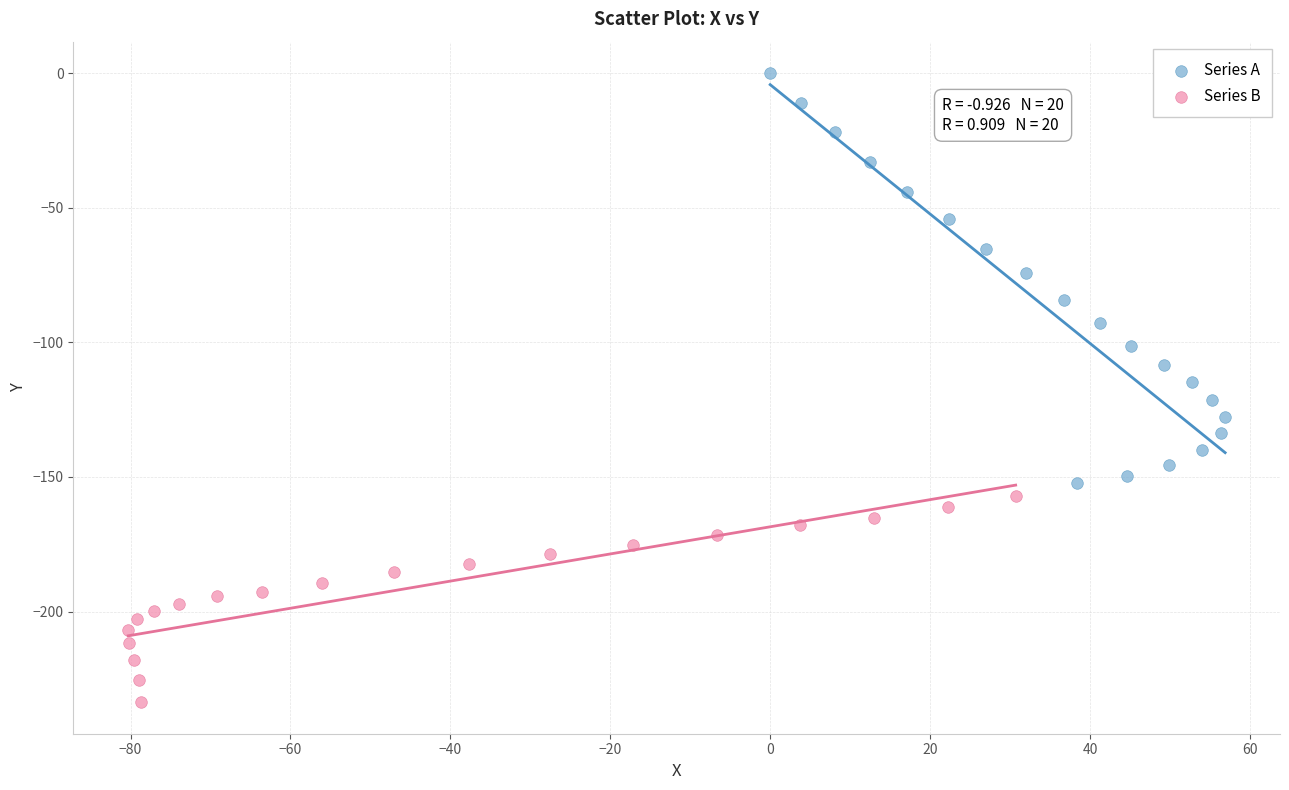

Which series reaches the minimum Y coordinate?

Series B